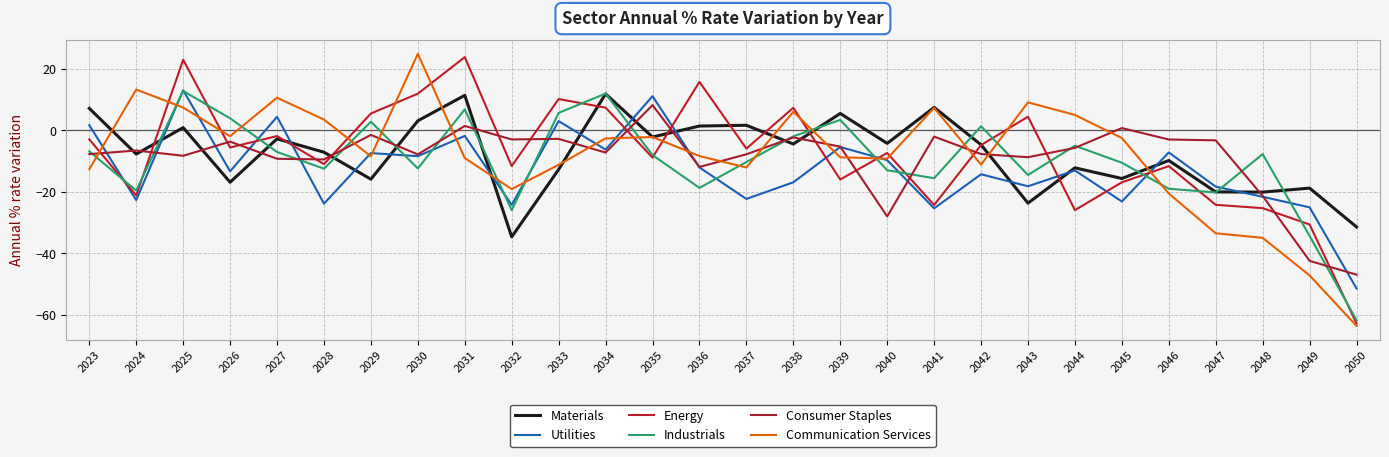

Where is Energy nearest to the value -19?

2045